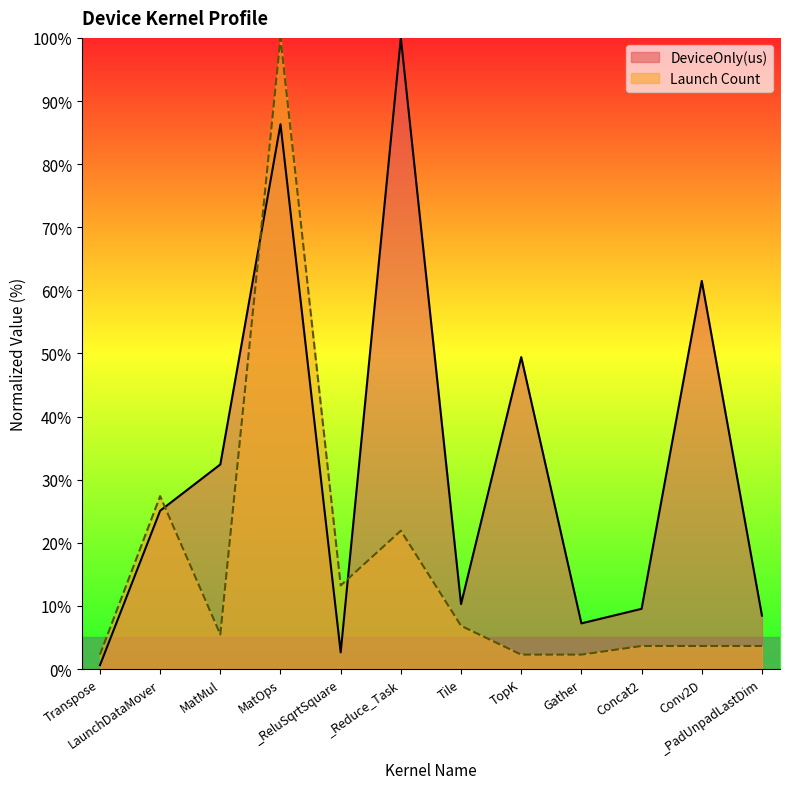

What is the maximum value for Launch Count?

100.0